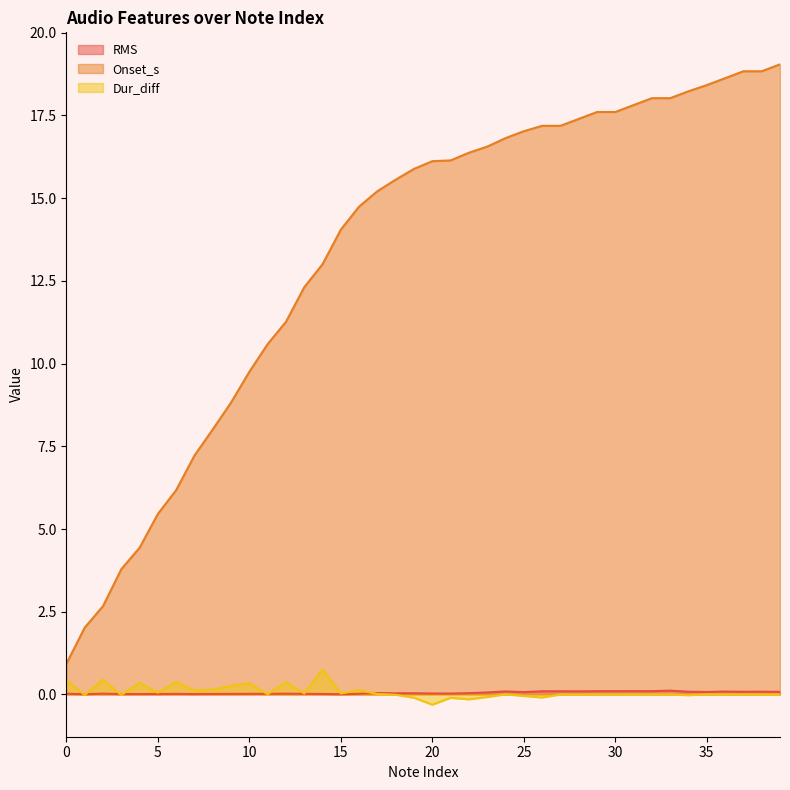

Reading right to left, extract all data points from this chart.

RMS: 0.1	0.1	0.1	0.1	0.1	0.1	0.1	0.1	0.1	0.1	0.1	0.1	0.1	0.1	0.1	0.1	0.1	0.0	0.0	0.0	0.0	0.0	0.0	0.0	0.0	0.0	0.0	0.0	0.0	0.0	0.0	0.0	0.0	0.0	0.0	0.0	0.0	0.0	0.0	0.0
Onset_s: 19.0	18.8	18.8	18.6	18.4	18.2	18.0	18.0	17.8	17.6	17.6	17.4	17.2	17.2	17.0	16.8	16.6	16.4	16.1	16.1	15.9	15.6	15.2	14.7	14.0	13.0	12.3	11.3	10.6	9.8	8.8	8.0	7.2	6.2	5.5	4.4	3.8	2.7	2.0	0.9
Dur_diff: 0.0	0.0	0.0	0.0	0.0	-0.0	0.0	0.0	0.0	0.0	0.0	0.0	0.0	-0.1	-0.0	0.0	-0.1	-0.1	-0.1	-0.3	-0.1	-0.0	0.0	0.1	0.0	0.8	0.0	0.4	0.0	0.3	0.3	0.1	0.1	0.4	0.1	0.4	-0.0	0.4	-0.0	0.4